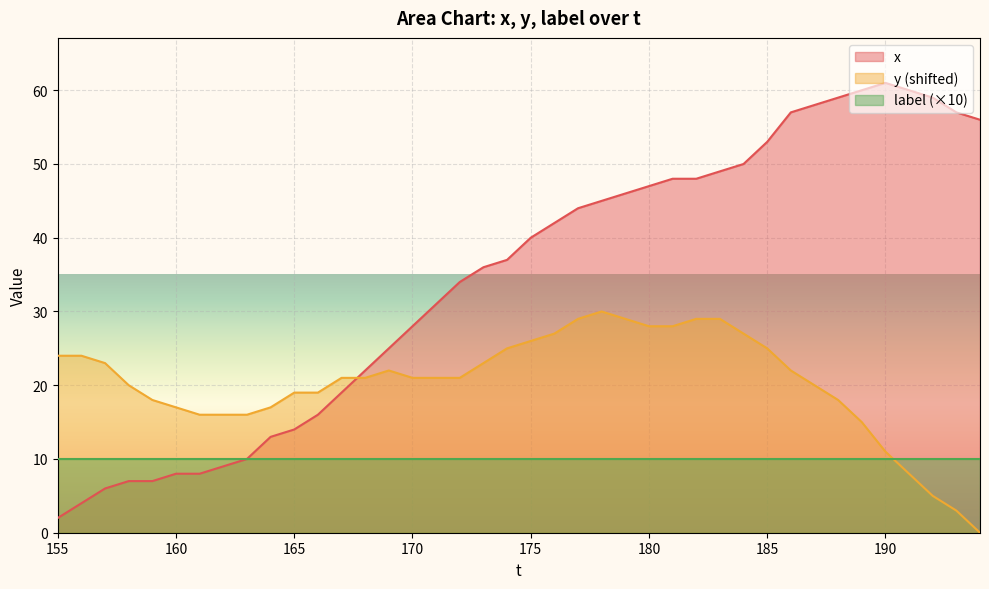

Is it true that y (shifted) equals 11 at 190?

True